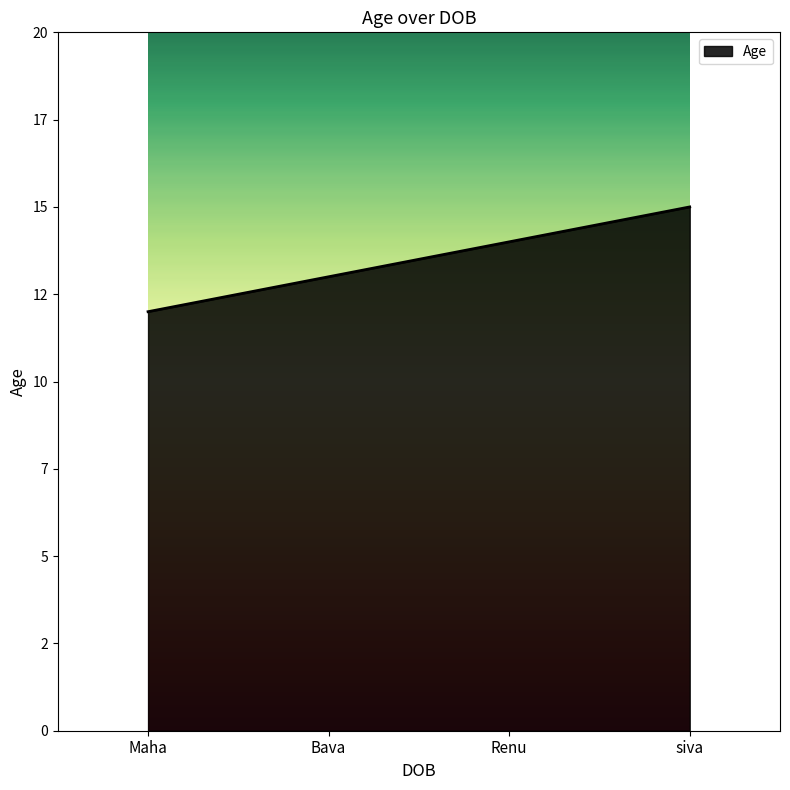

What is the maximum value shown in the chart?

15